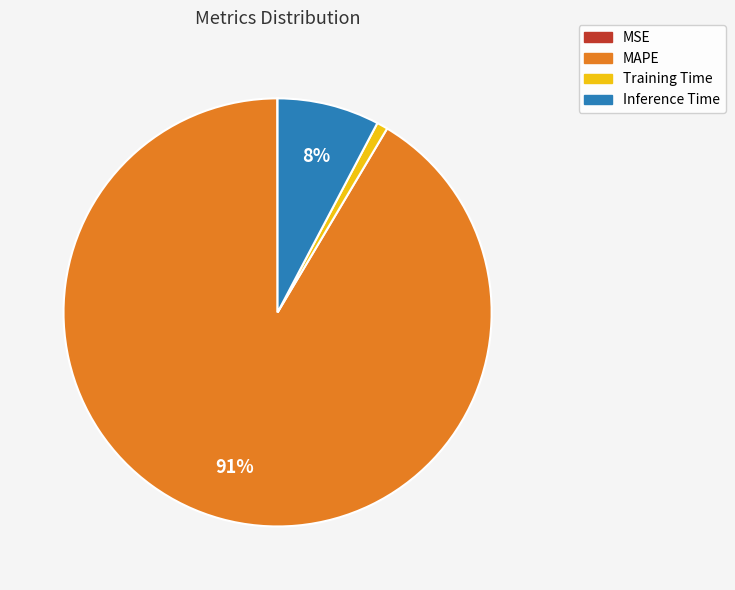

Which slice represents more than half of the pie?

MAPE